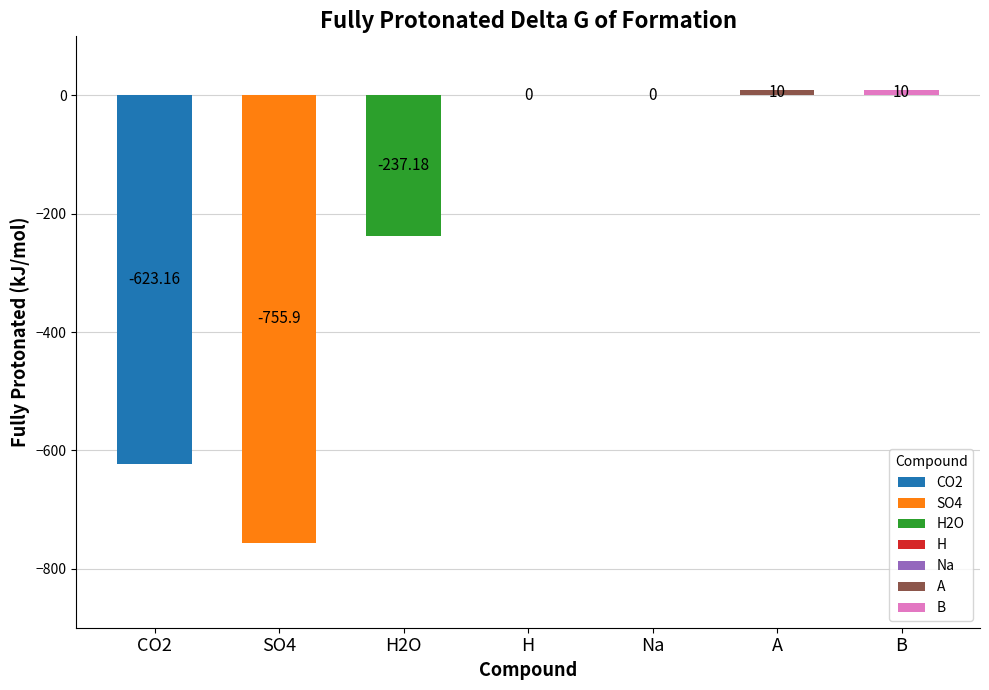

List the labels in order of value, smallest first.

SO4, CO2, H2O, H, Na, A, B